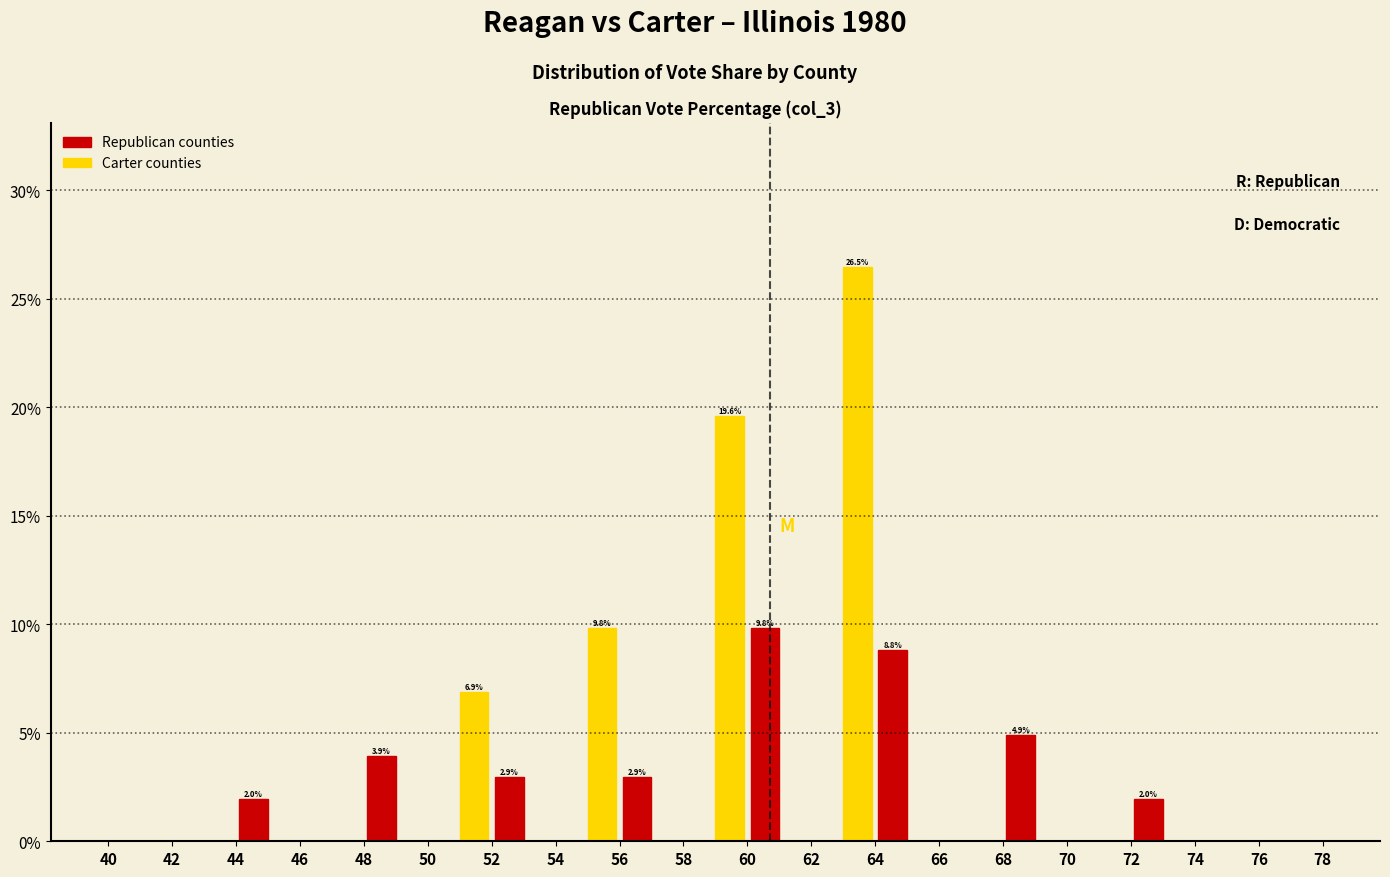

In the Republican counties series, which range on the x-axis has the tallest bar?

60 to 62